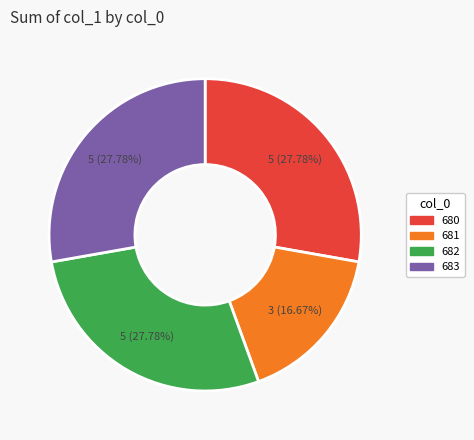

Does any single category account for the majority?

No